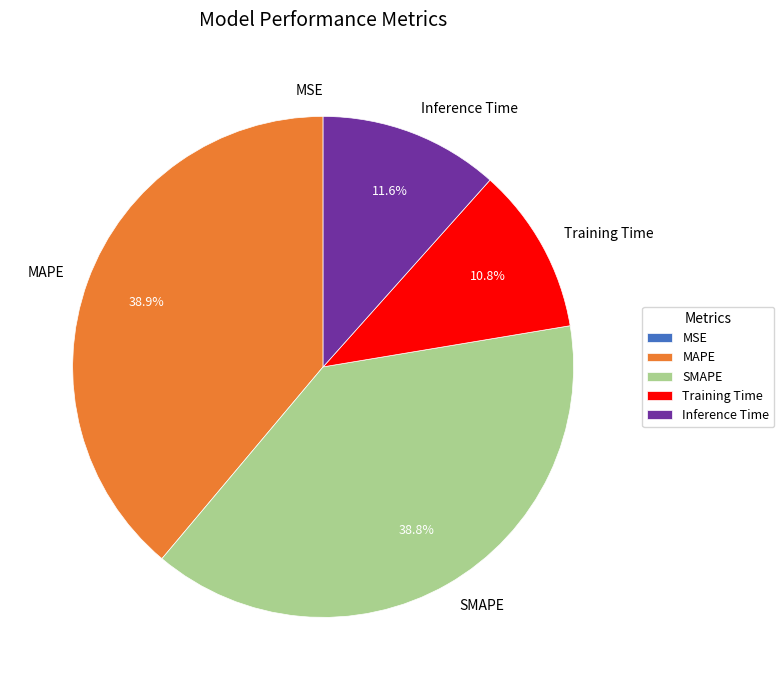

To the nearest percent, what is the combined percentage of SMAPE and MAPE?

78%